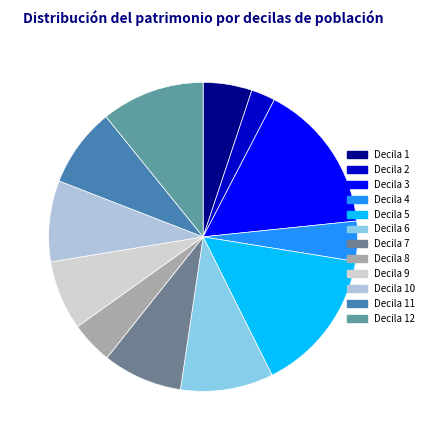

How many slices are in this pie chart?

12